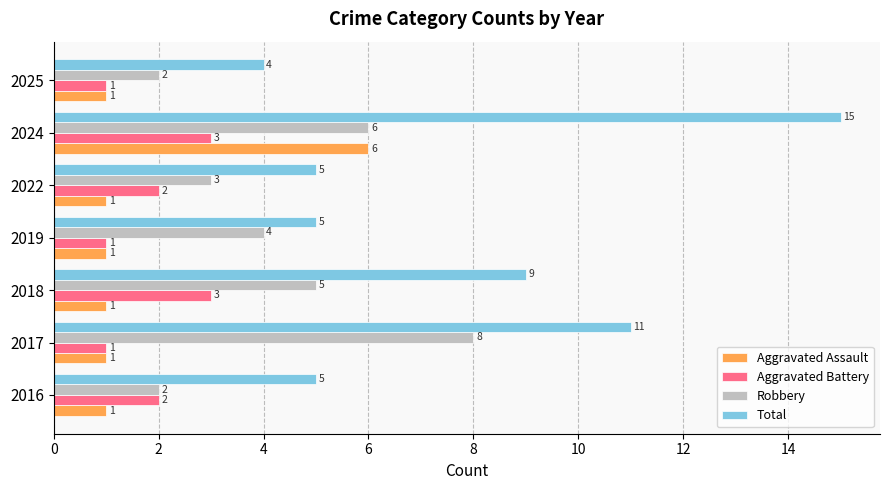

The Aggravated Assault series shows 10 at 2024. True or false?

False